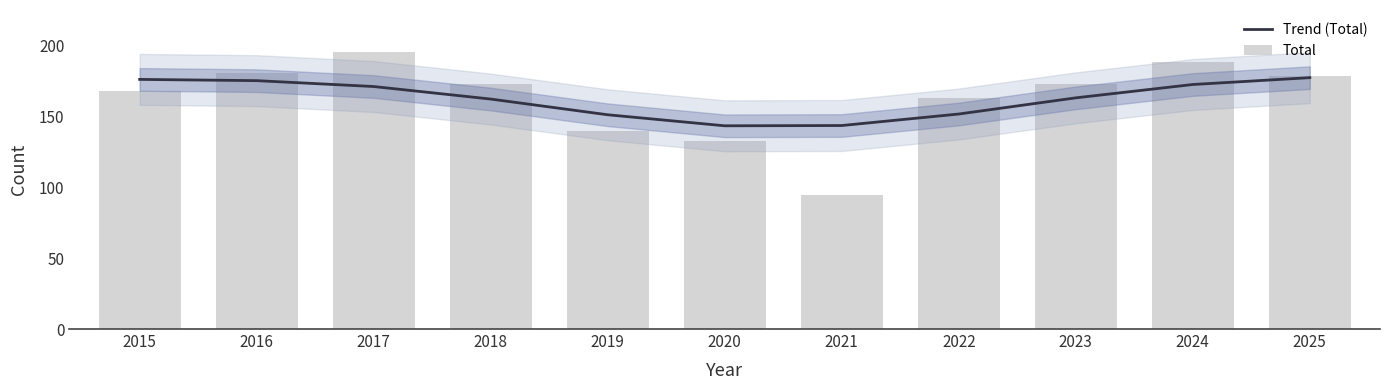

Are the bars horizontal?

No